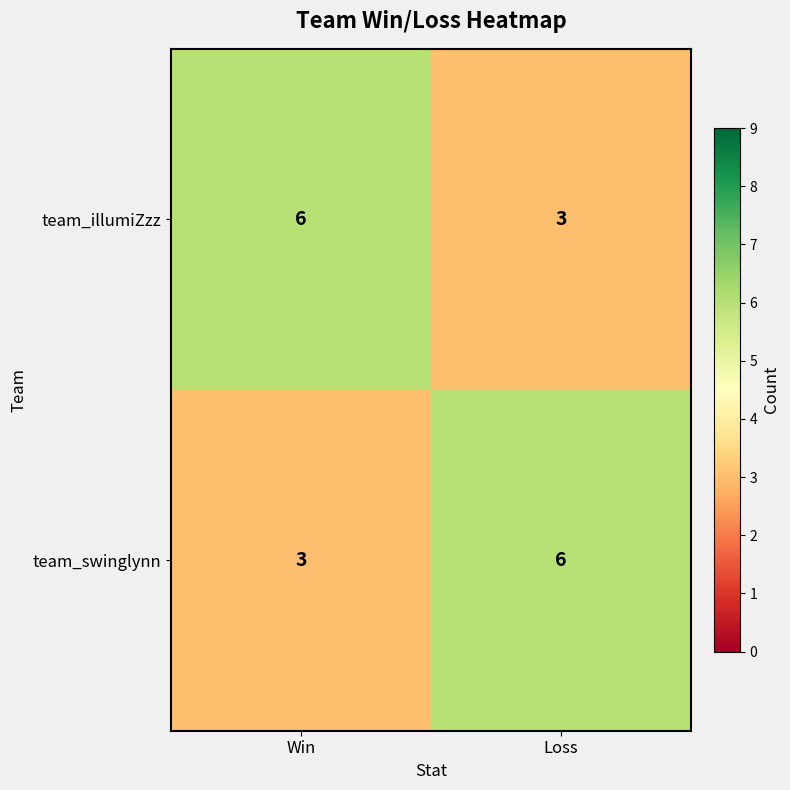

What is the total value across all series at Loss?

9